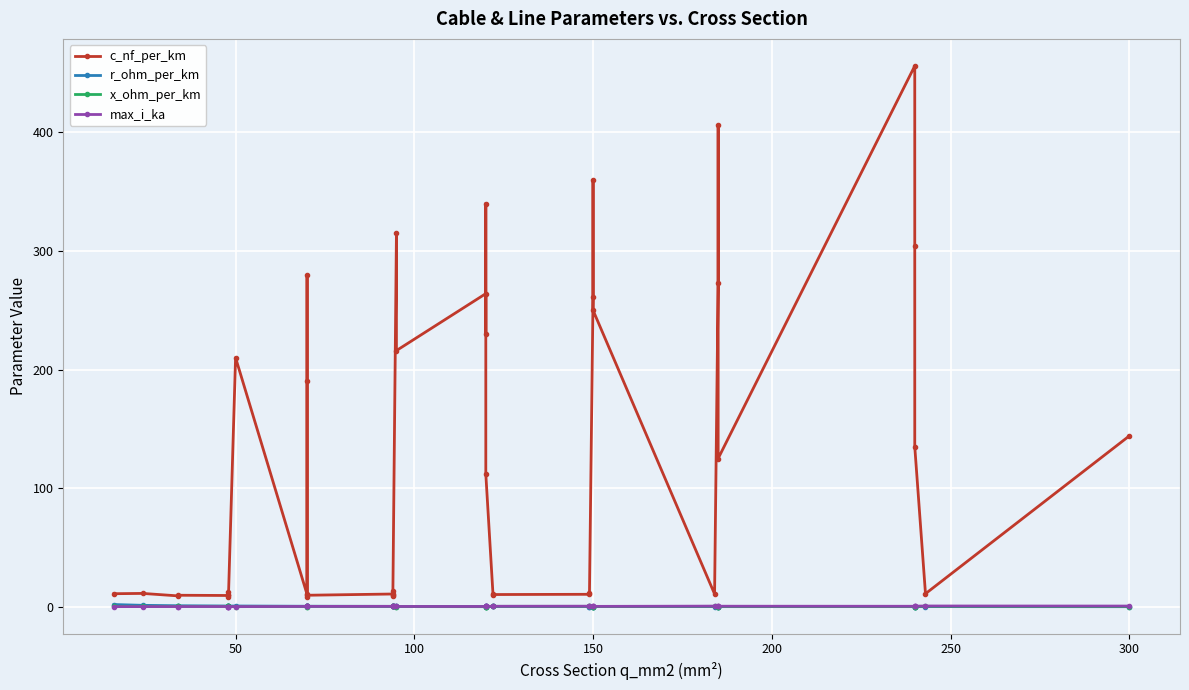

Which series has the largest range (max minus min)?

c_nf_per_km